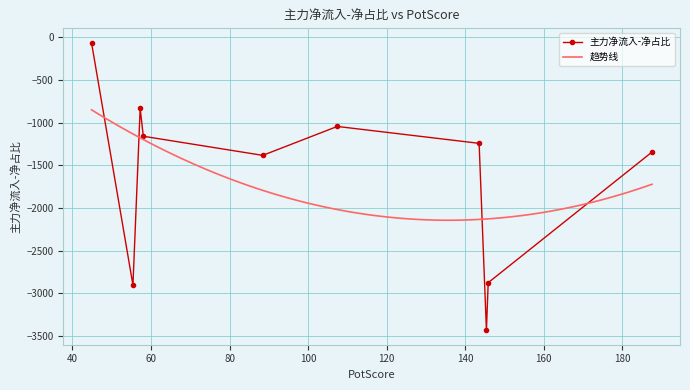

What is the greatest value displayed?

-61.8